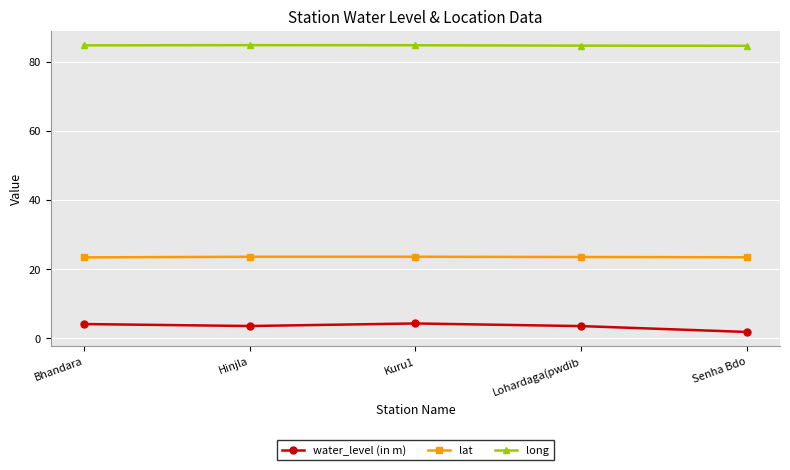

Rank the series at Hinjla from highest to lowest value.

long, lat, water_level (in m)